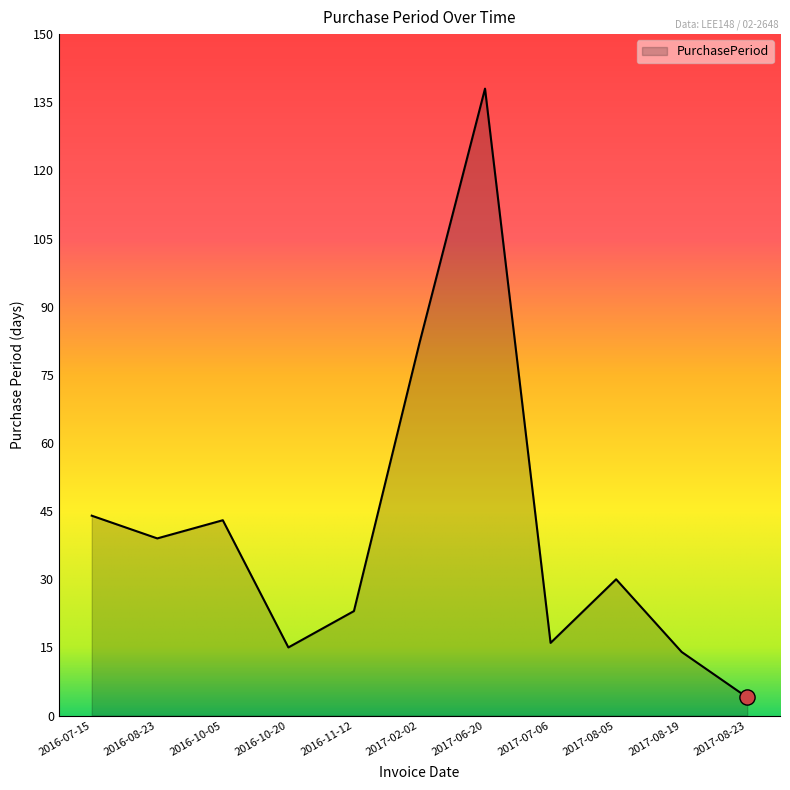

What is the change in value from 2016-08-23 to 2016-10-20?

-24